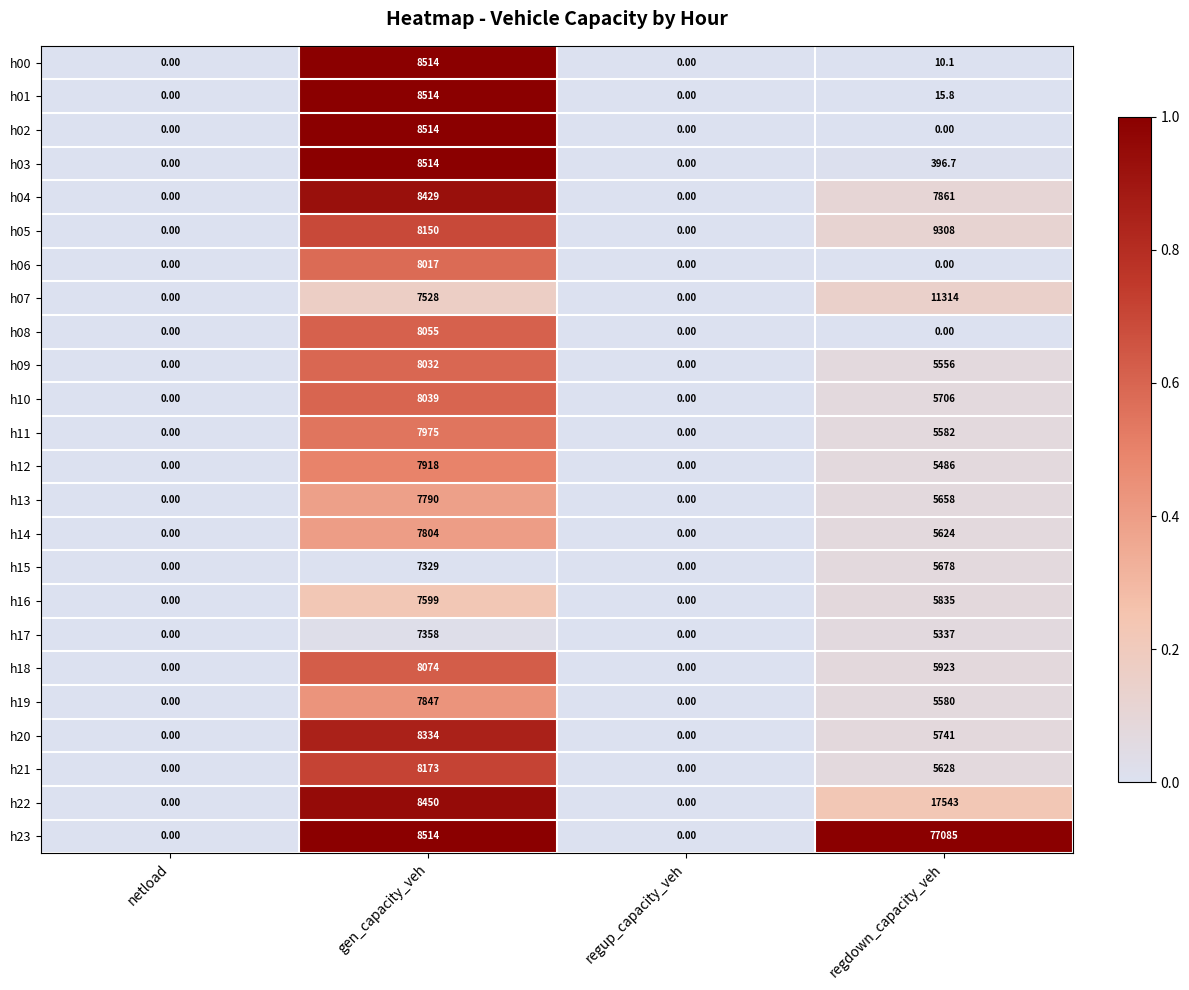

Which series has the largest total across all categories?

h23